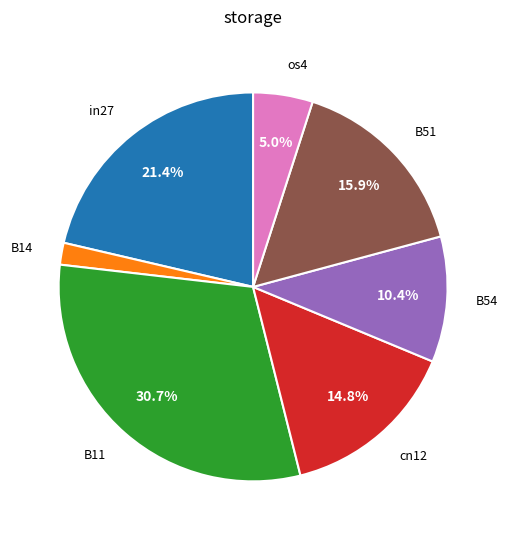

Is there a majority slice in this chart?

No